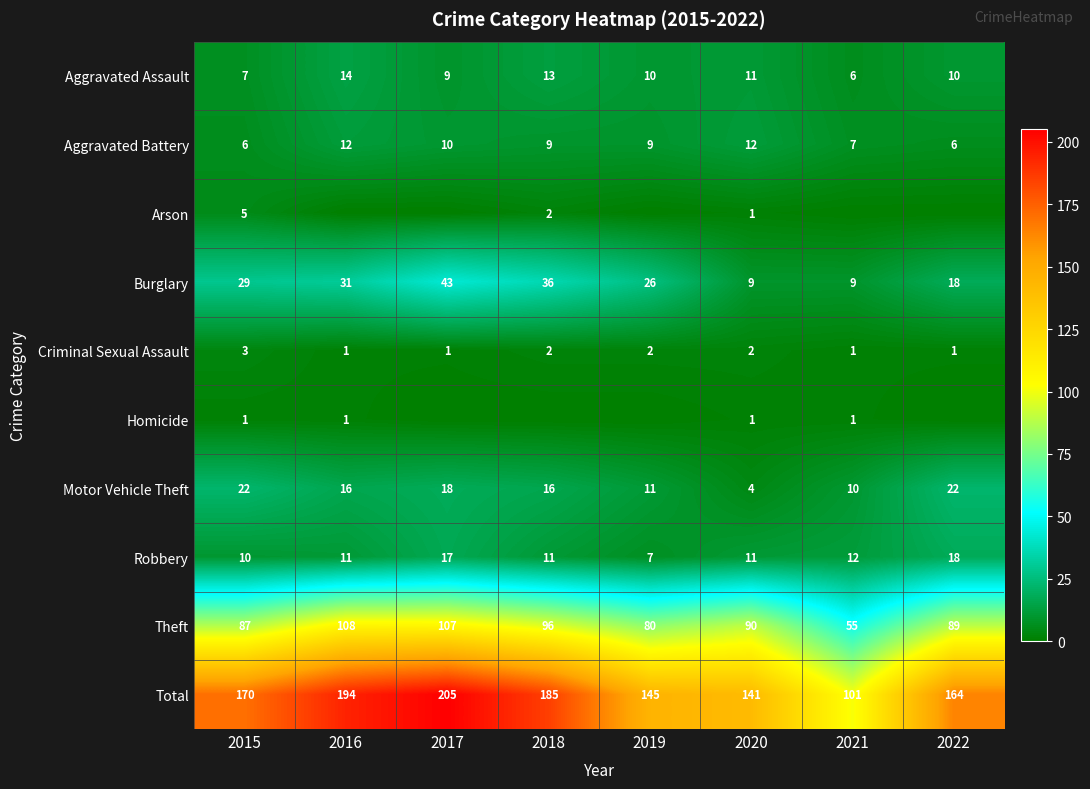

What is the sum of the Aggravated Battery values at 2018 and 2021?

16